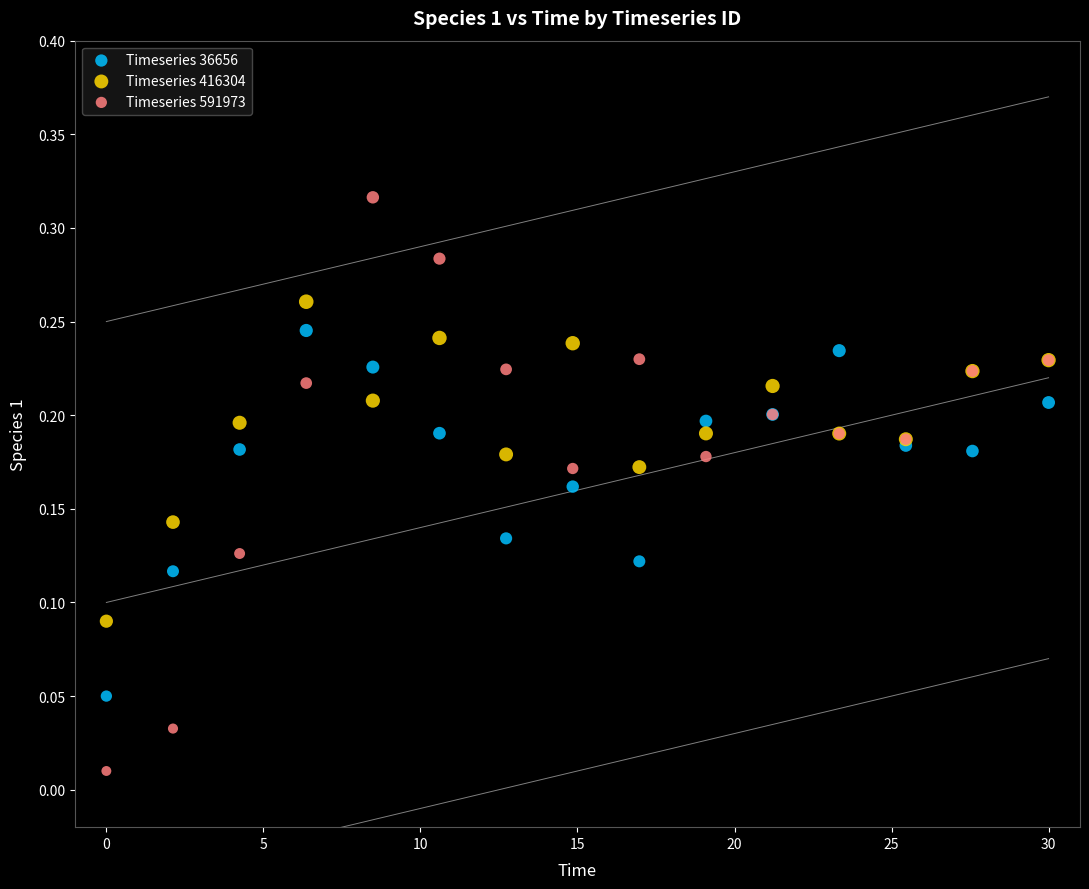

Which series reaches the minimum Y coordinate?

Timeseries 591973